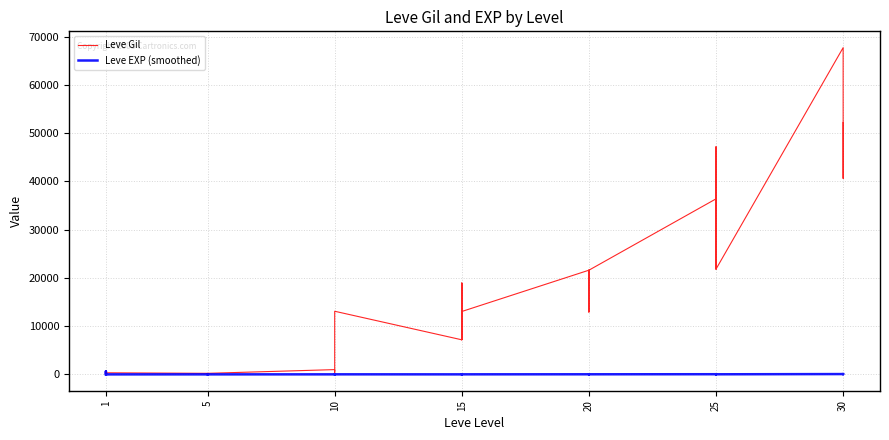

Count the number of data series in this chart.

2